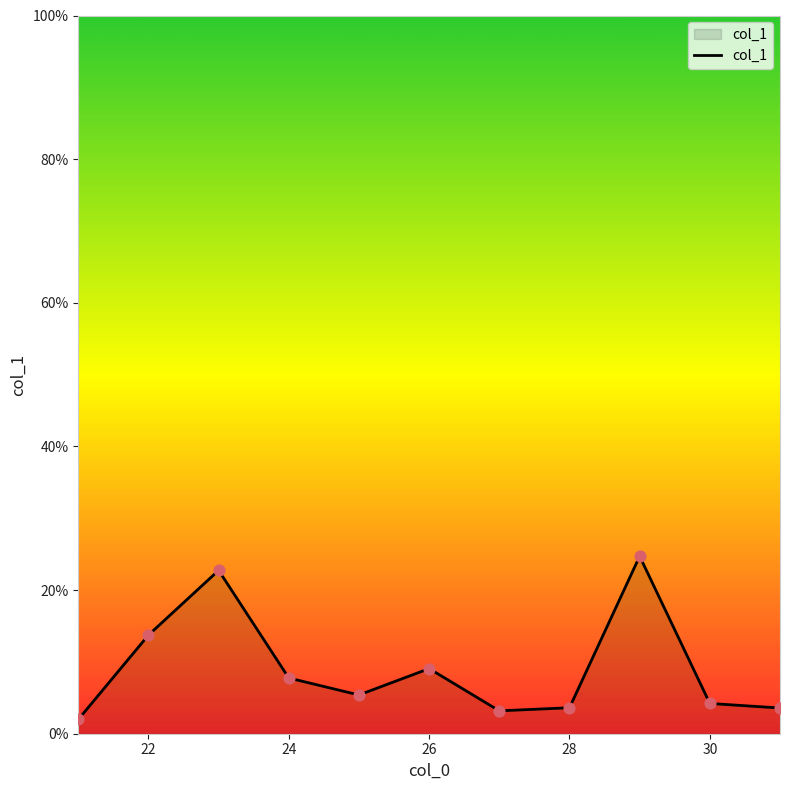

What is the difference between the maximum and minimum values?

22.7